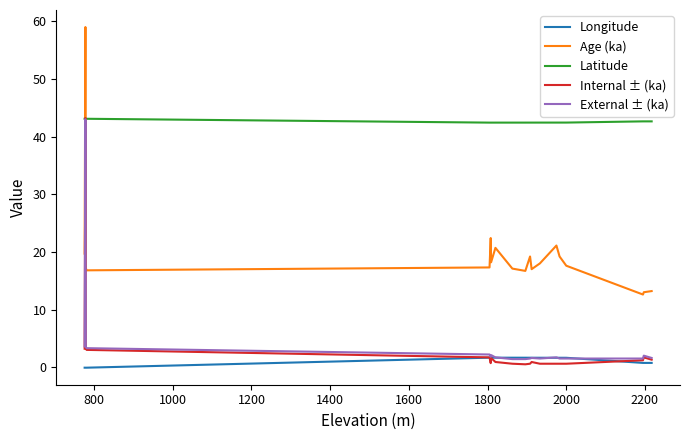

Which series has the widest spread of values?

Age (ka)